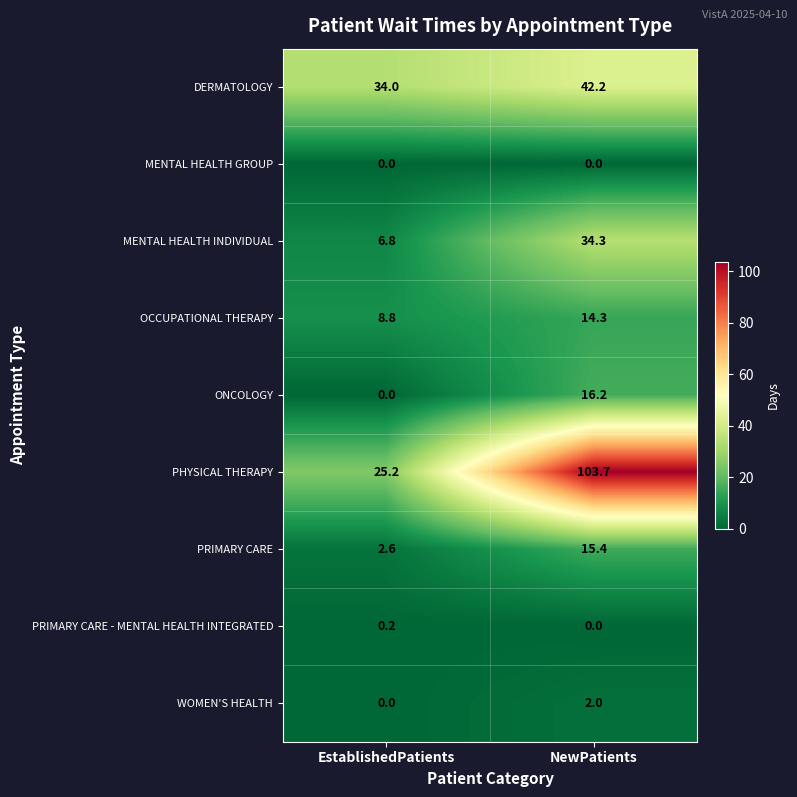

The OCCUPATIONAL THERAPY series shows 14.3 at NewPatients. True or false?

True